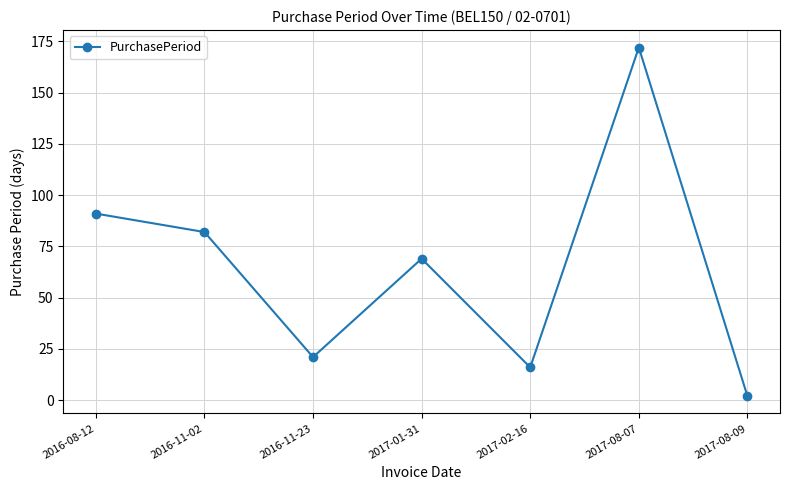

What is the label of the 4th point from the left?

2017-01-31